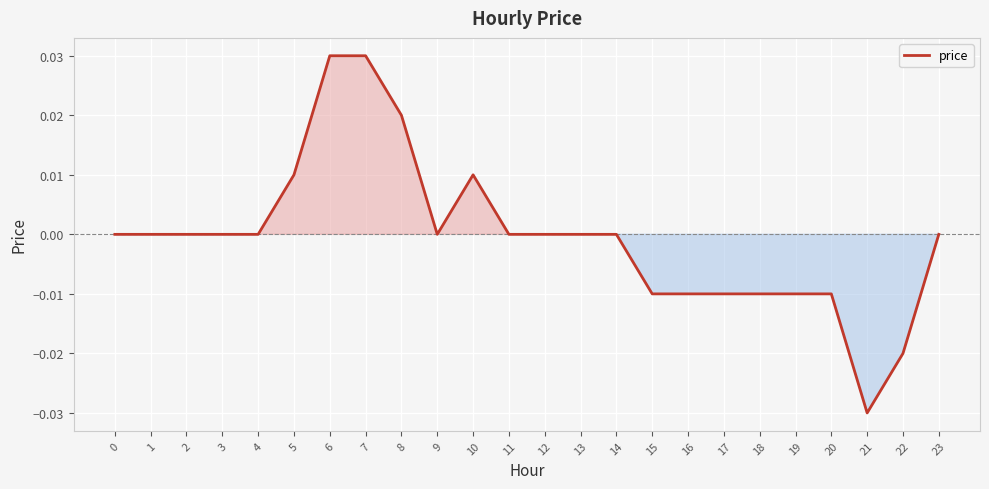

Which has a higher value, 16 or 10?

10